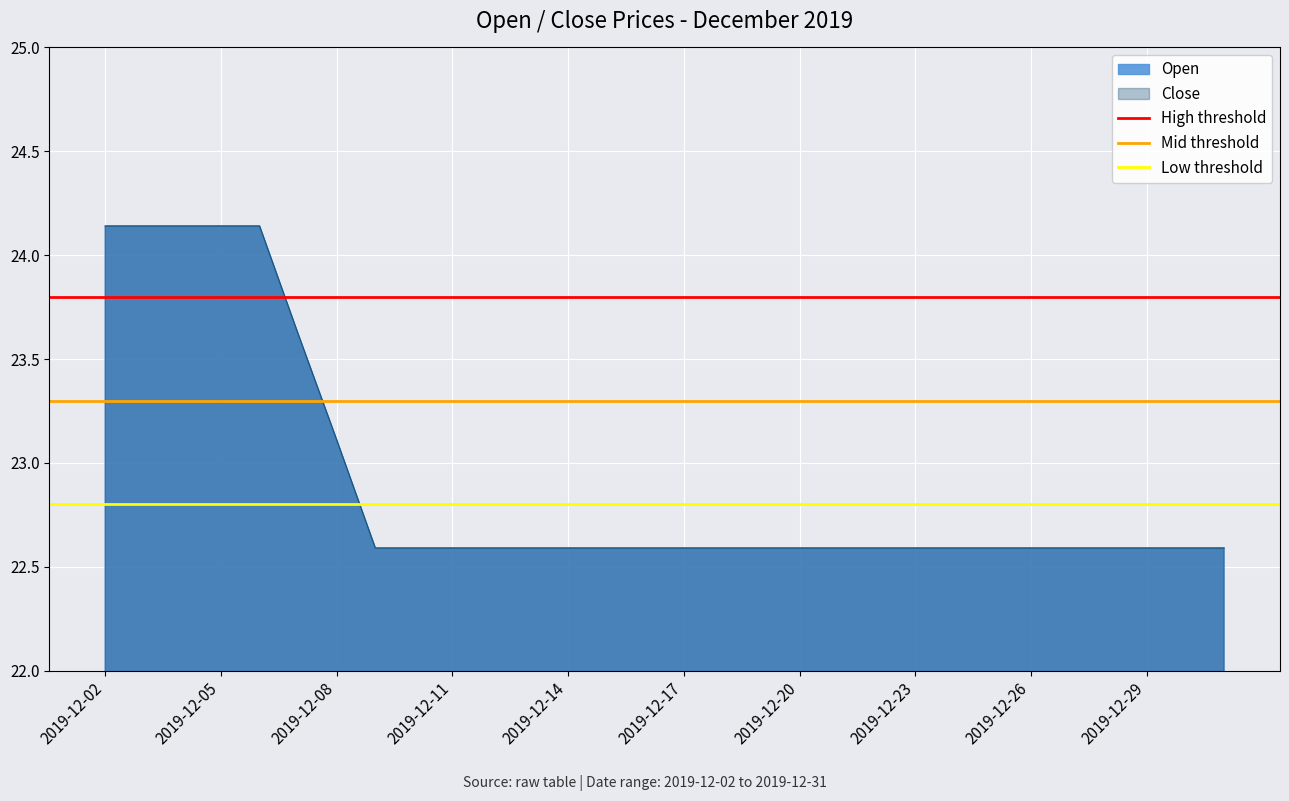

What is the average value of the Low threshold series?

22.8